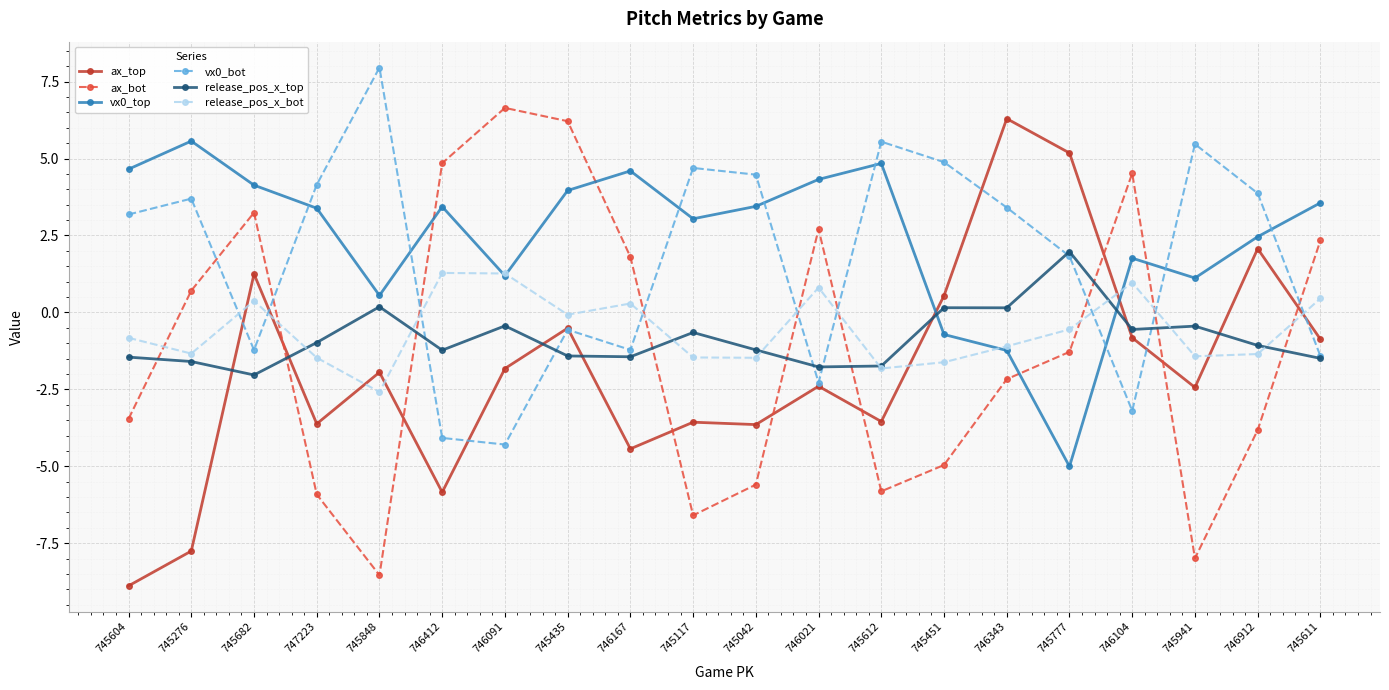

What is the sum of all vx0_bot values?

34.9